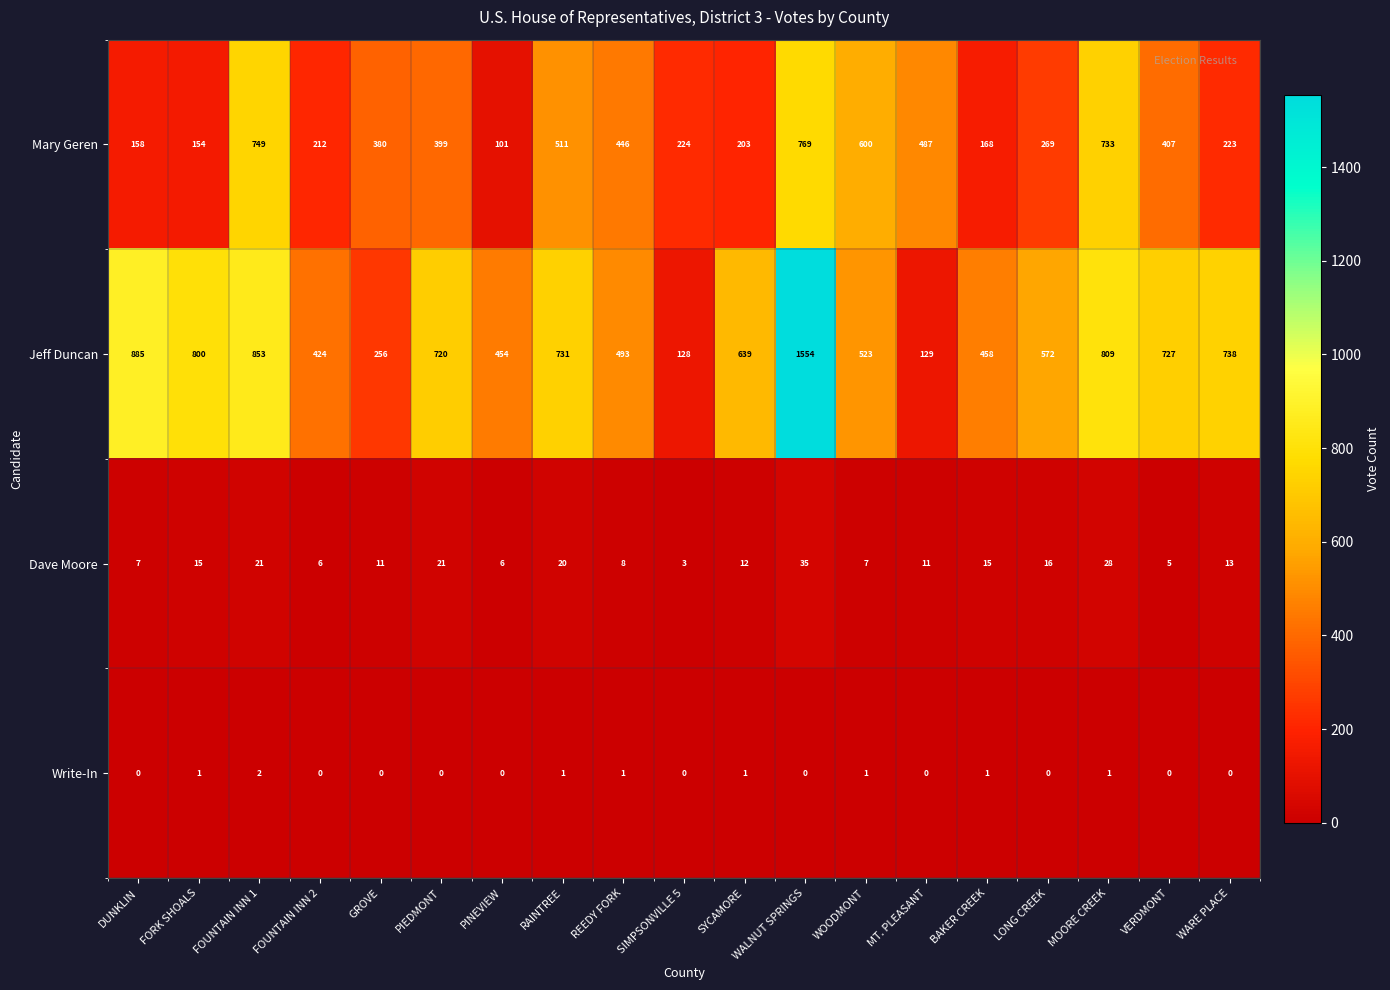

Read the Mary Geren value at WARE PLACE, to the nearest 10.

220